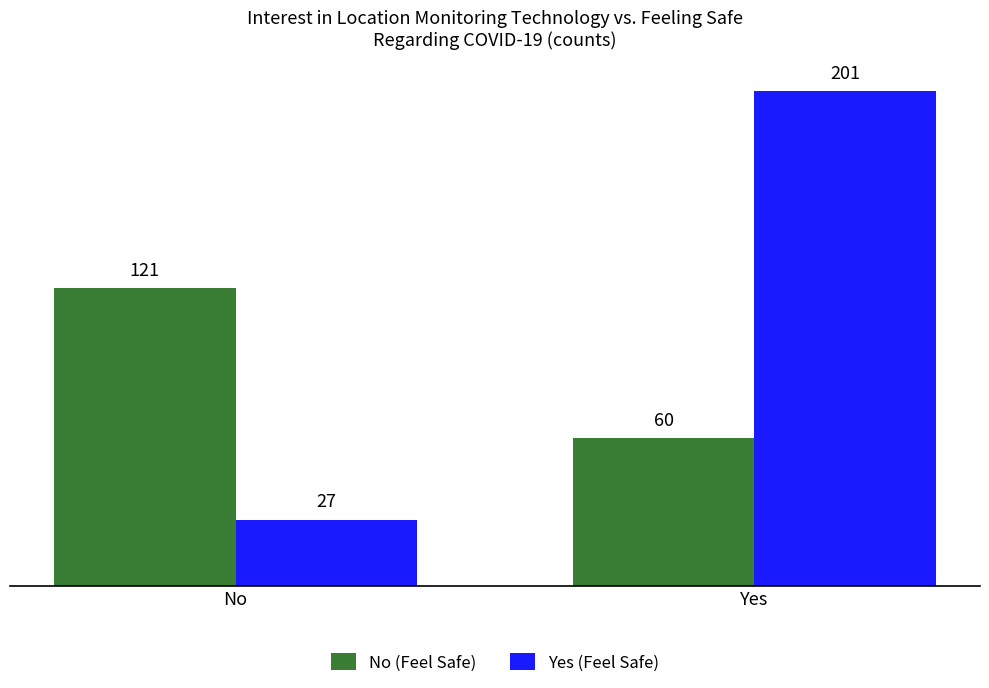

What is the minimum value shown in the chart?

27